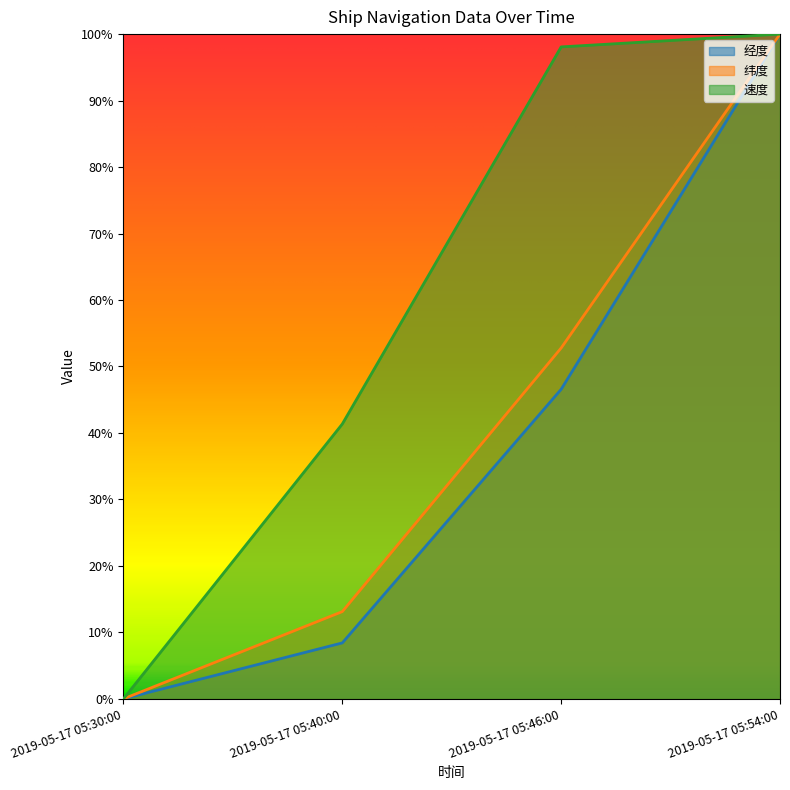

The 经度 series shows 0.0 at 2019-05-17 05:30:00. True or false?

True